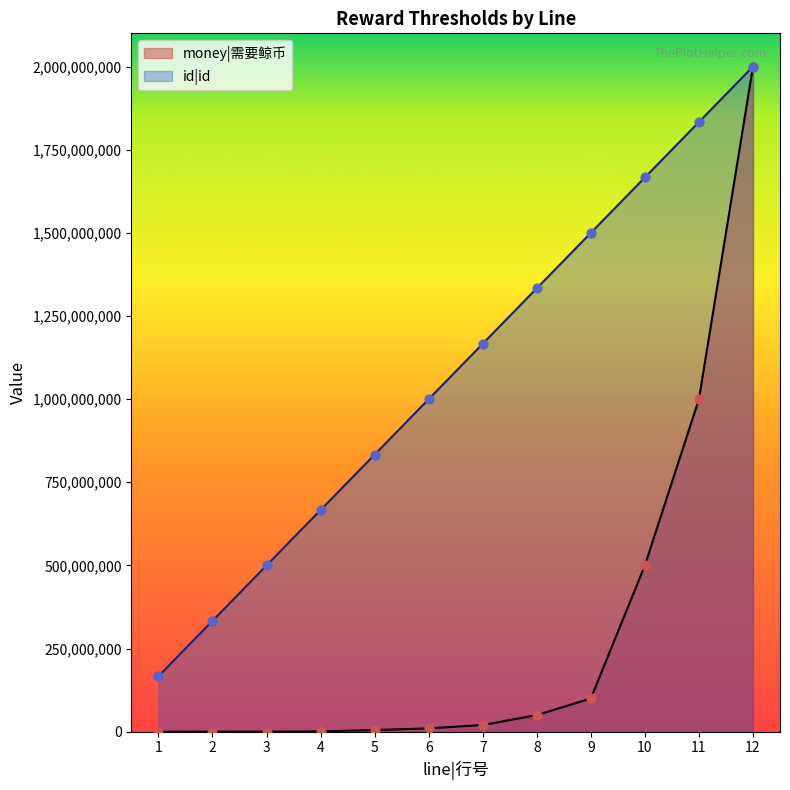

Which series has the largest total across all categories?

id|id